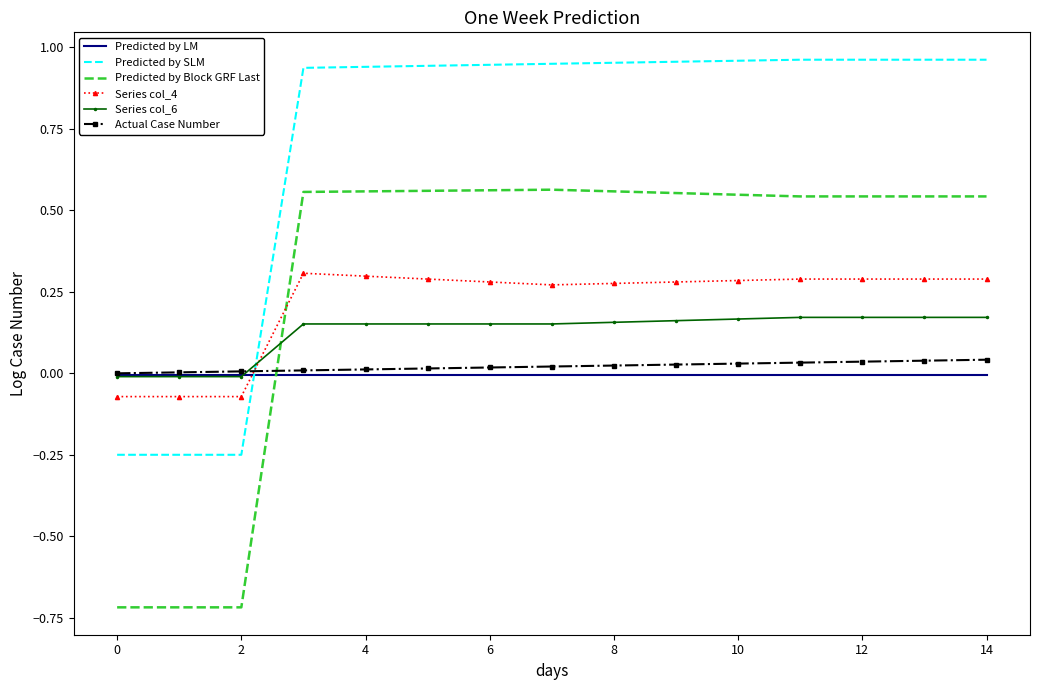

Which series has the largest total across all categories?

Predicted by SLM